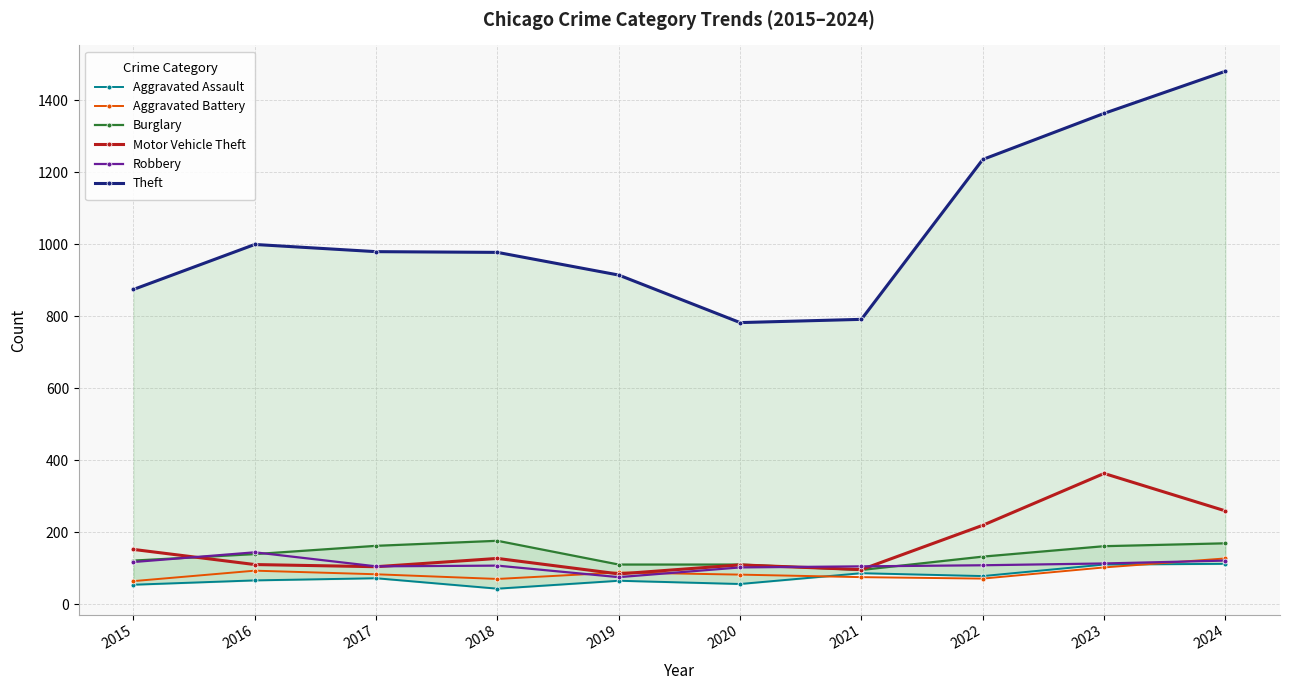

What is the total value across all series at 2019?

1336